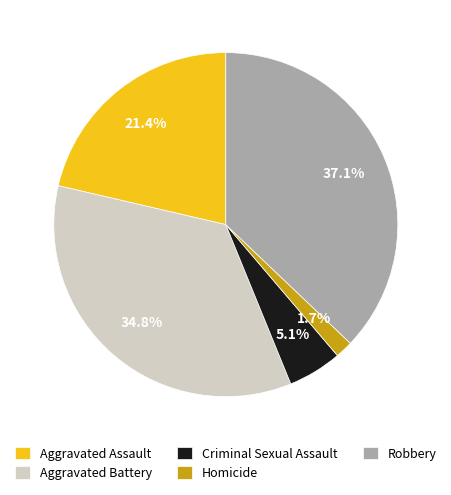

How many segments does this pie chart have?

5